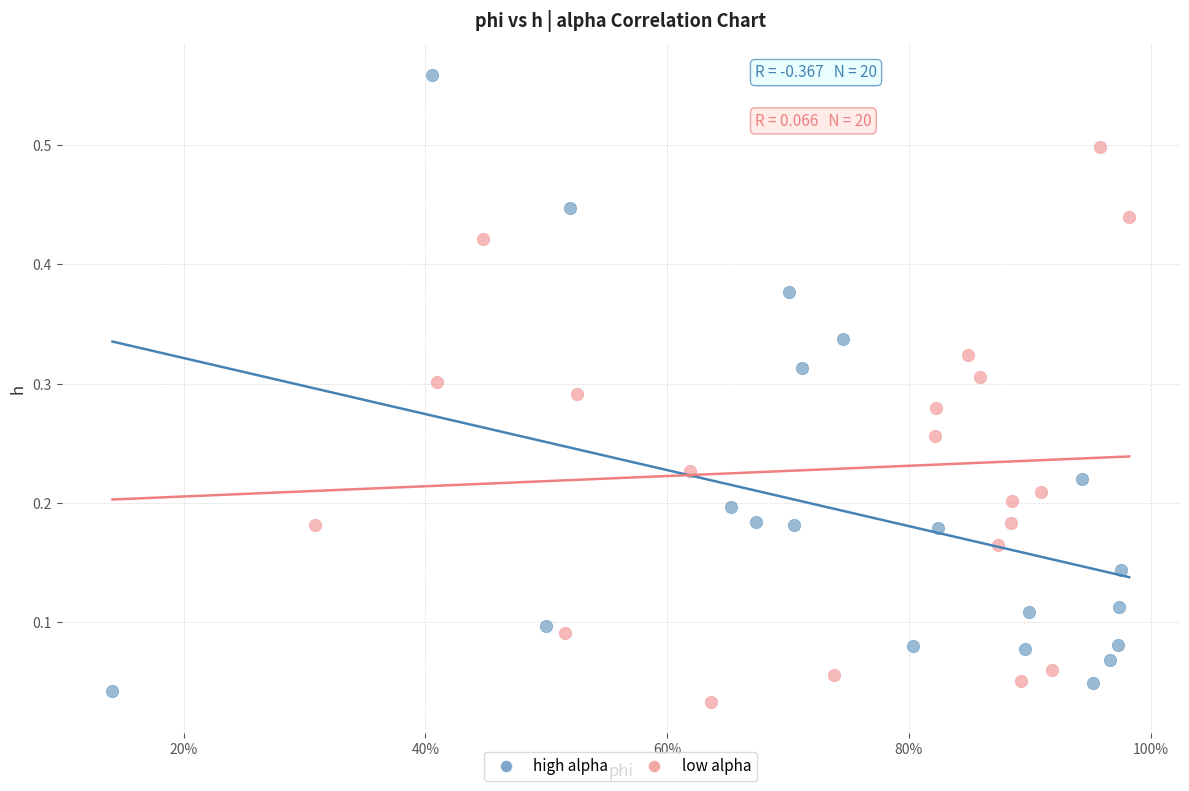

Which series contains the highest Y value?

high alpha